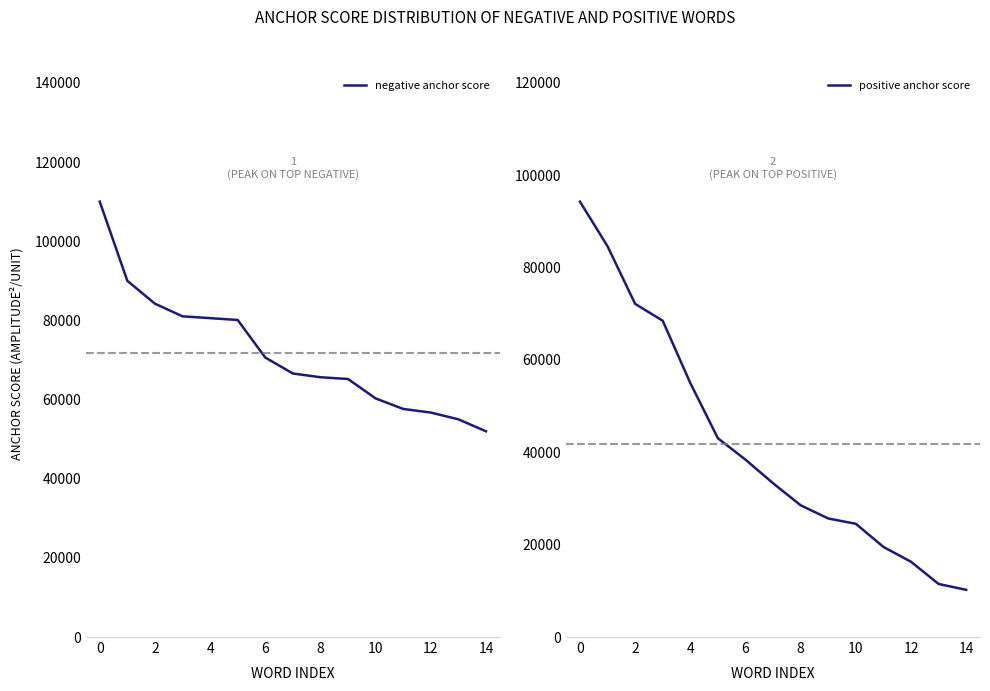

Rank the series by their maximum value, from highest to lowest.

negative anchor score, positive anchor score